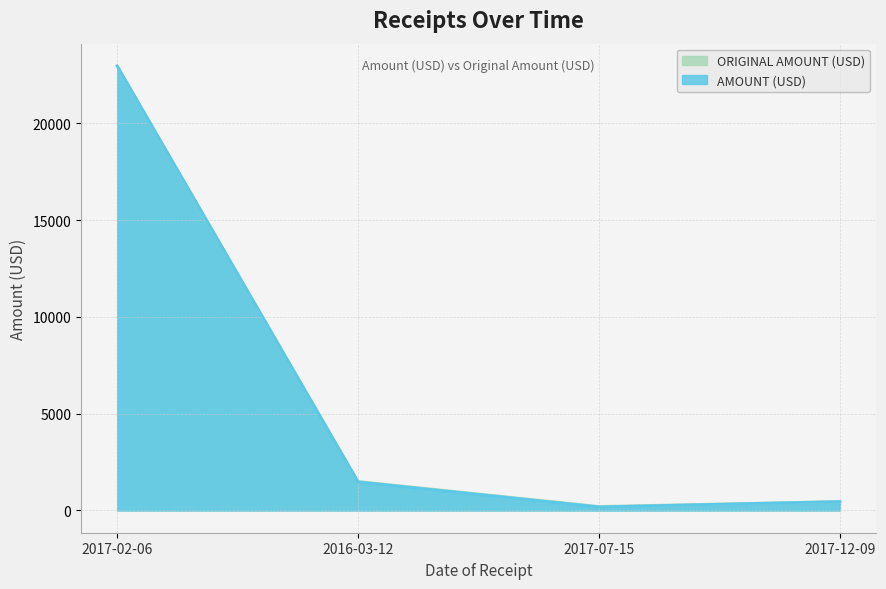

True or false: AMOUNT (USD) and ORIGINAL AMOUNT (USD) cross at least once.

False